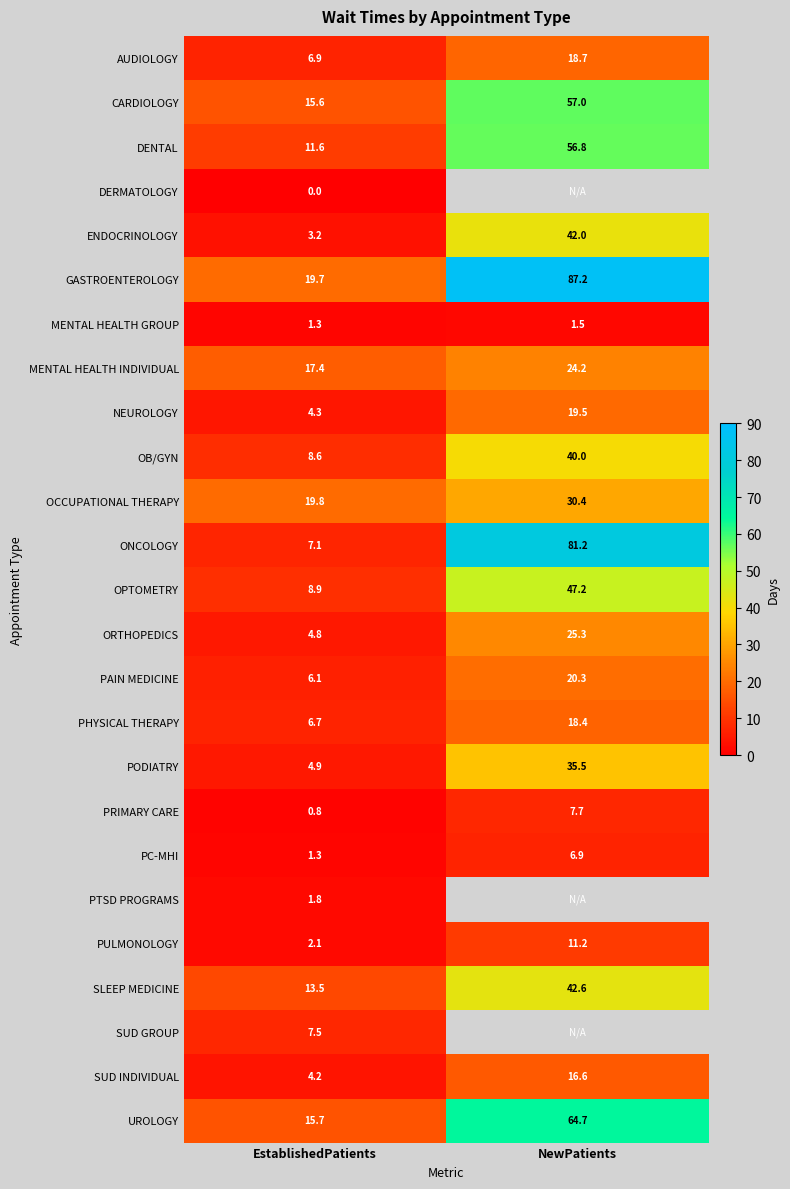

Is it true that NEUROLOGY equals 19.5 at NewPatients?

True